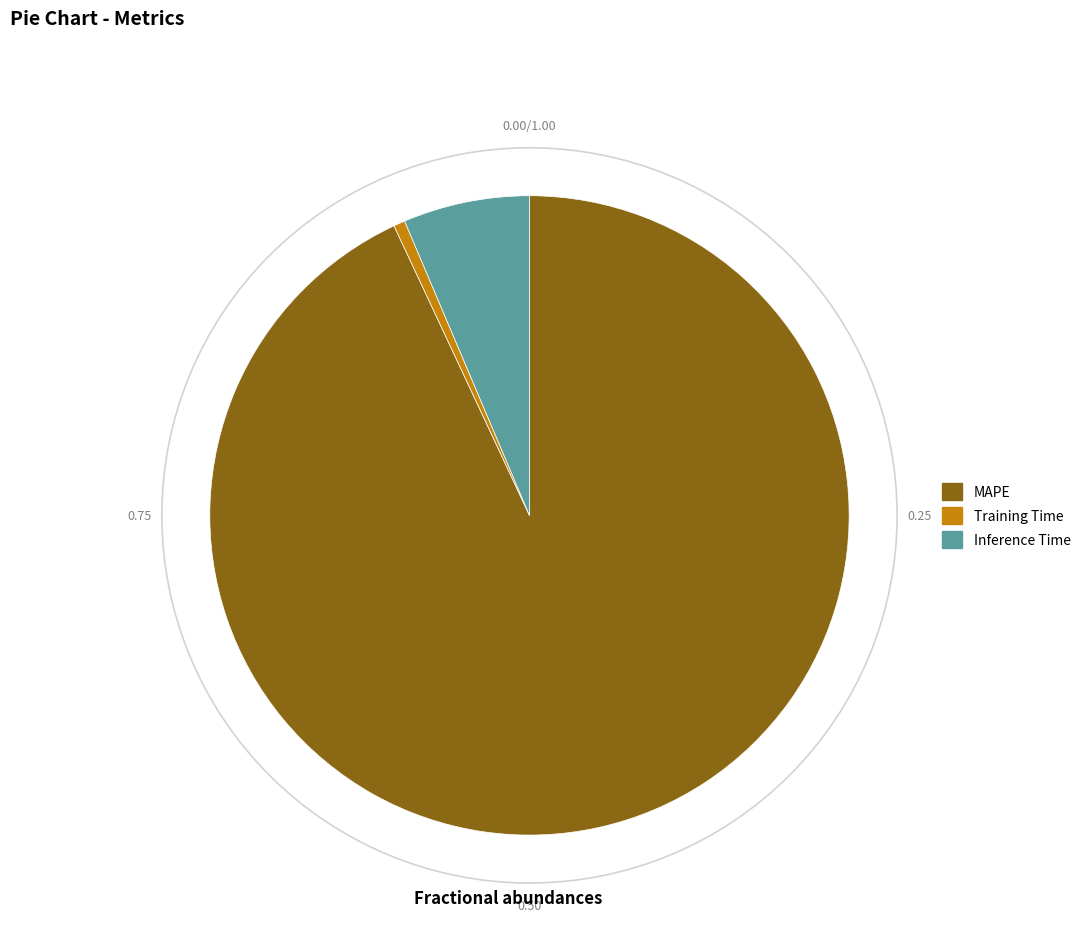

How many segments does this pie chart have?

3